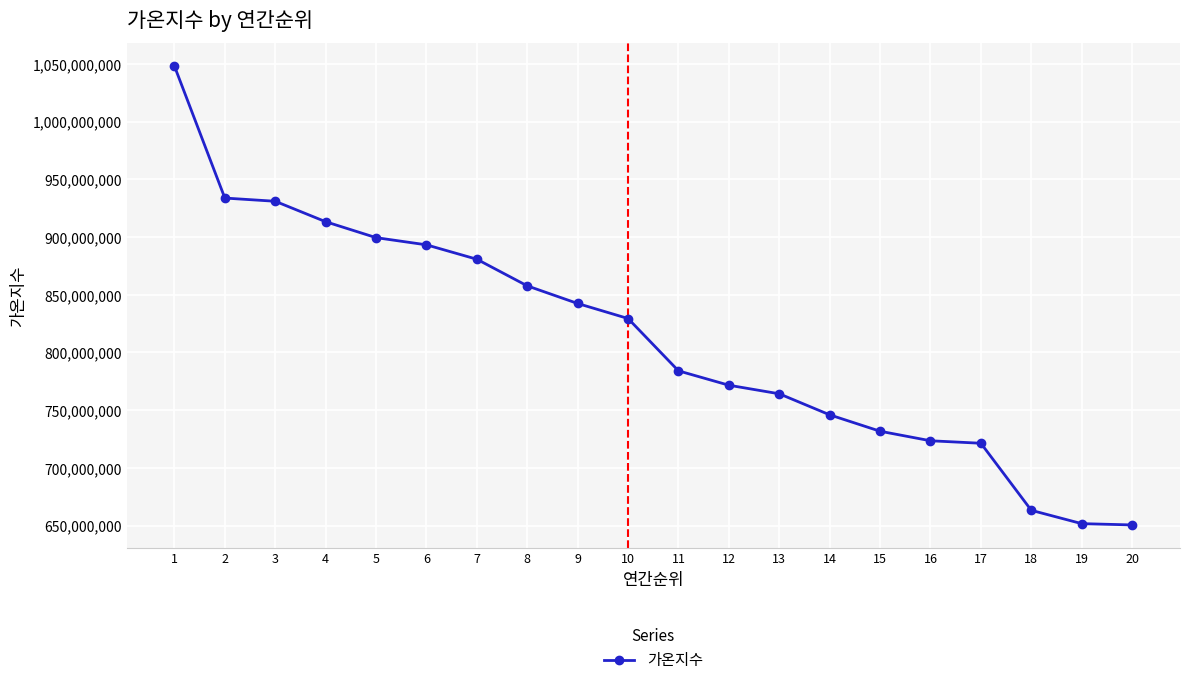

Which has a higher value, 20 or 5?

5